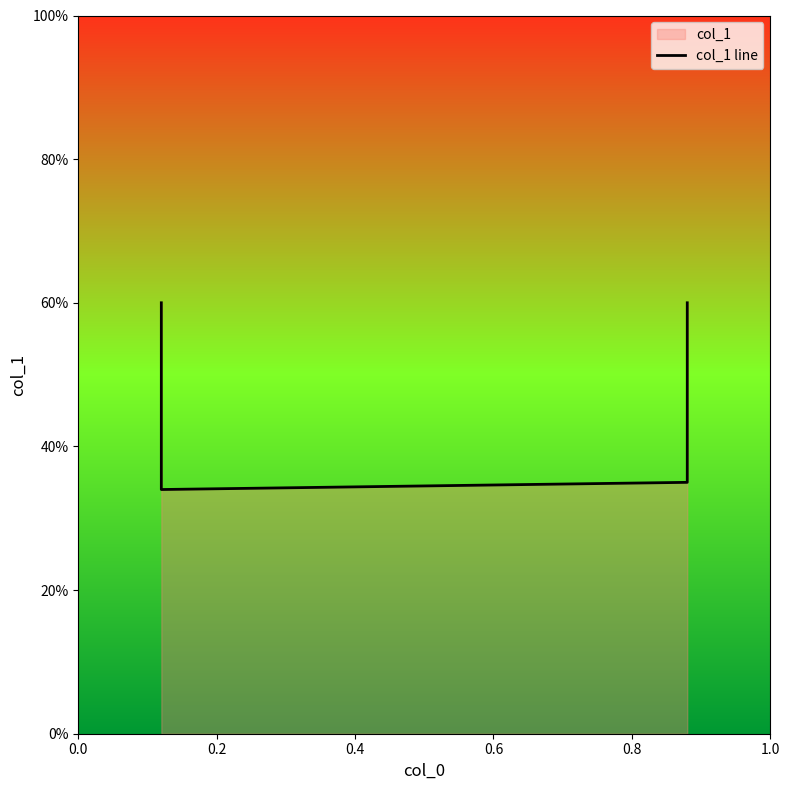

What is the greatest value displayed?

0.6